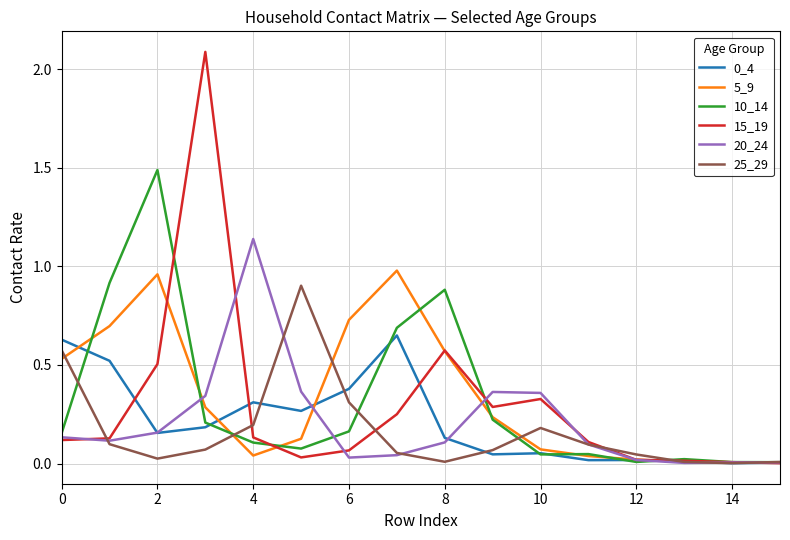

Which series has the widest spread of values?

15_19